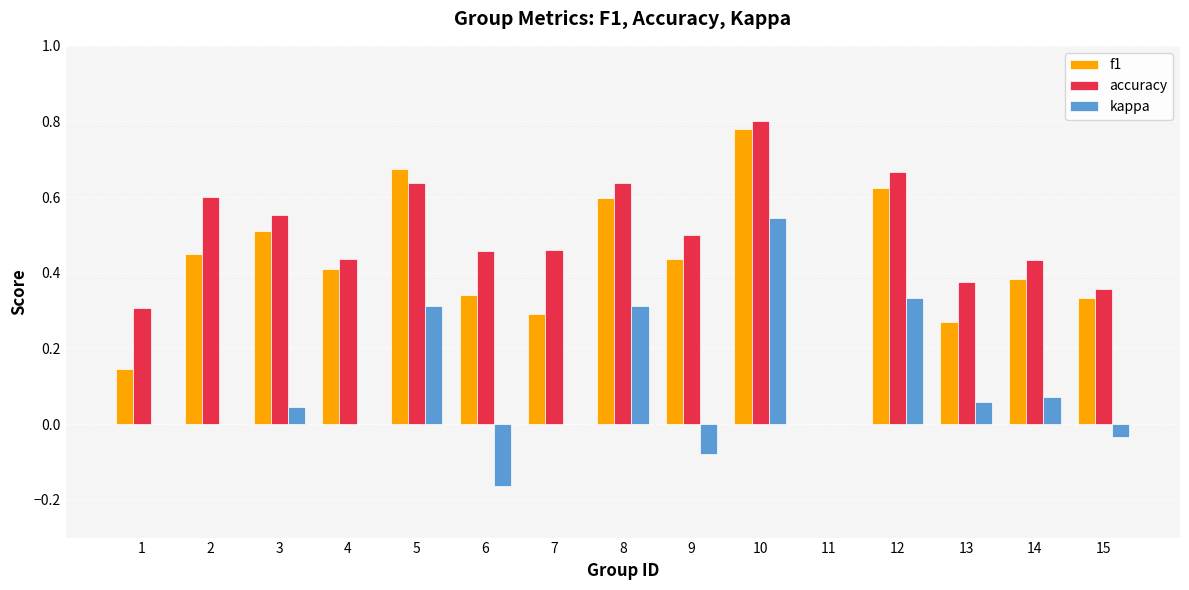

Which label corresponds to the largest value in the chart?

10